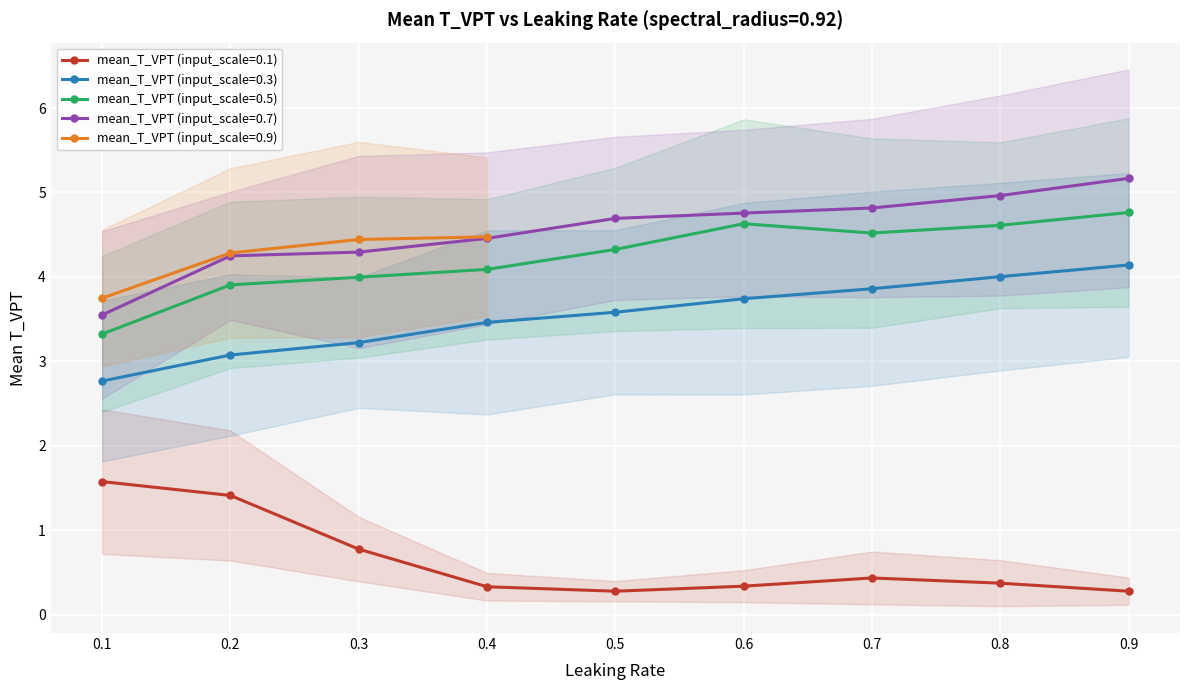

Which has a higher value, 0.3 or 0.2?

0.2